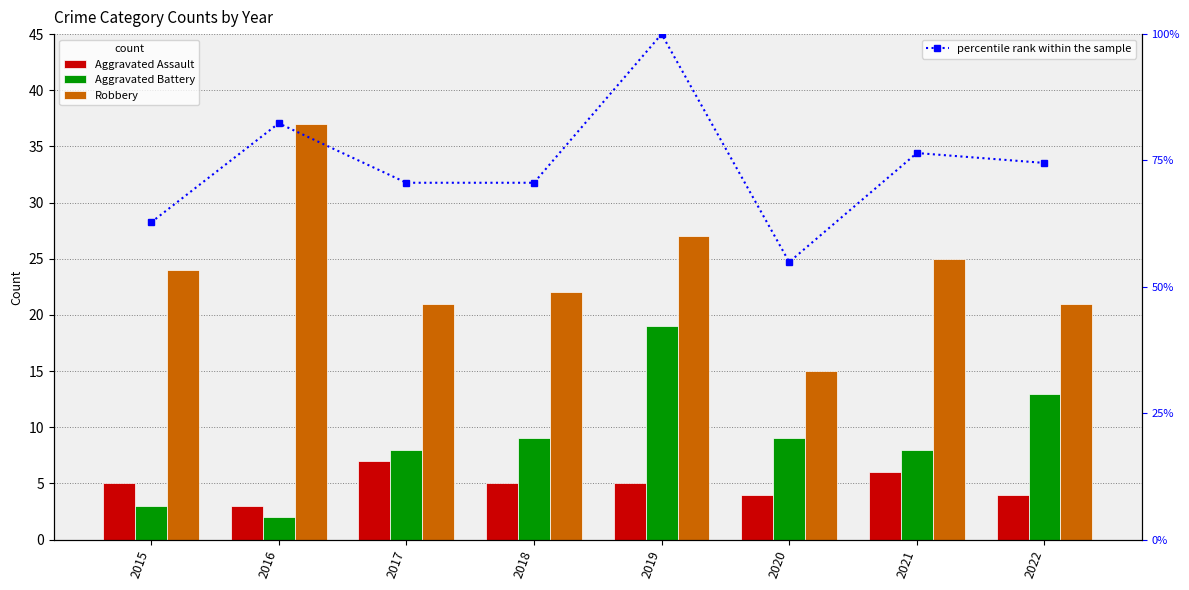

At which label does percentile rank within the sample reach its peak?

2019